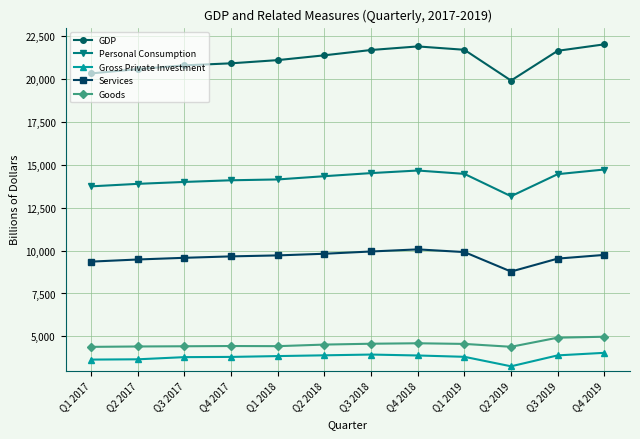

What is the difference between the Personal Consumption values at Q3 2019 and Q2 2018?

119.4